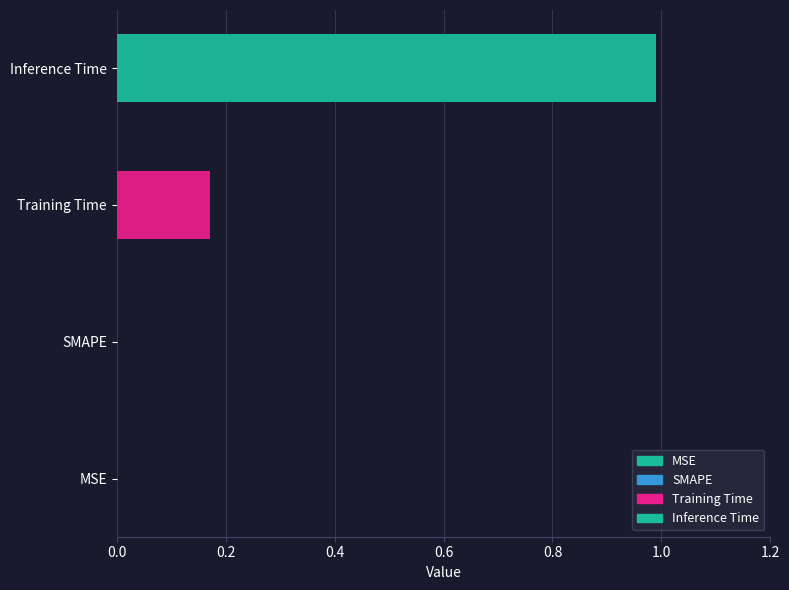

What is the label of the 4th bar from the right?

MSE